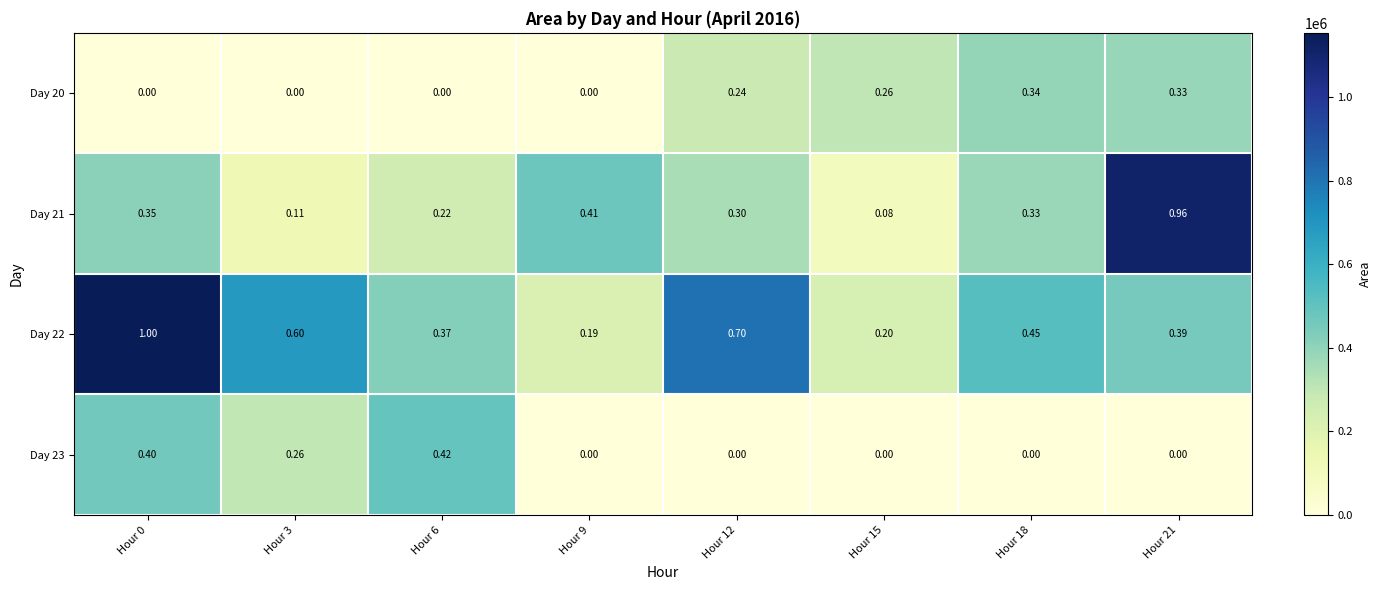

Is the value of Day 20 at Hour 9 greater than the value of Day 23 at Hour 0?

No